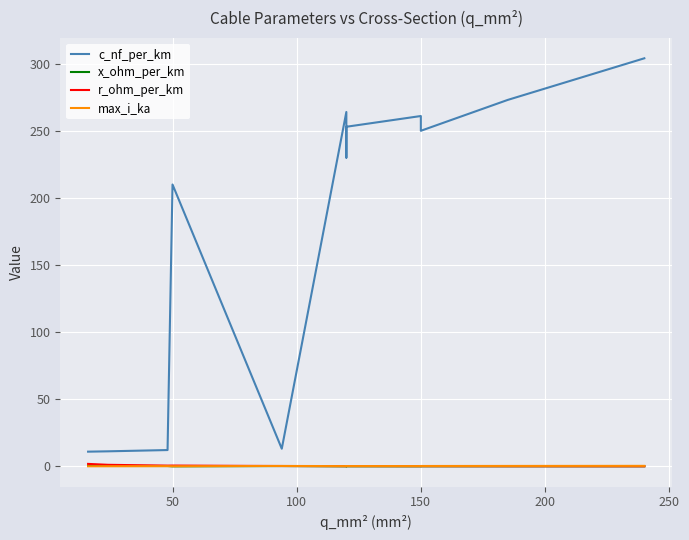

What are all the series names shown in the legend?

c_nf_per_km, x_ohm_per_km, r_ohm_per_km, max_i_ka